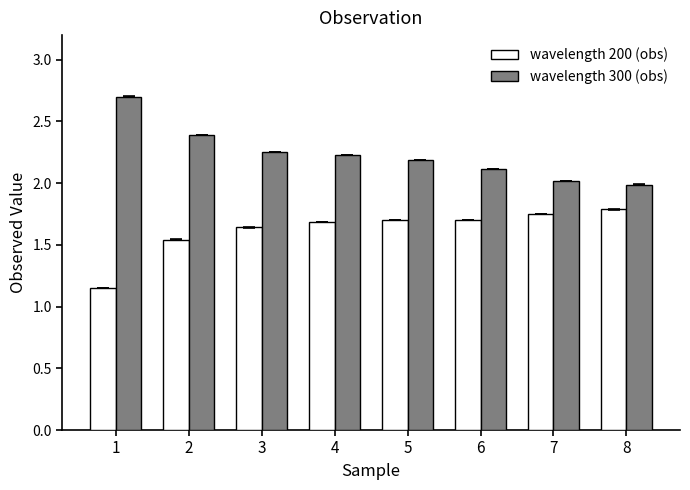

Which series has the widest spread of values?

wavelength 300 (obs)